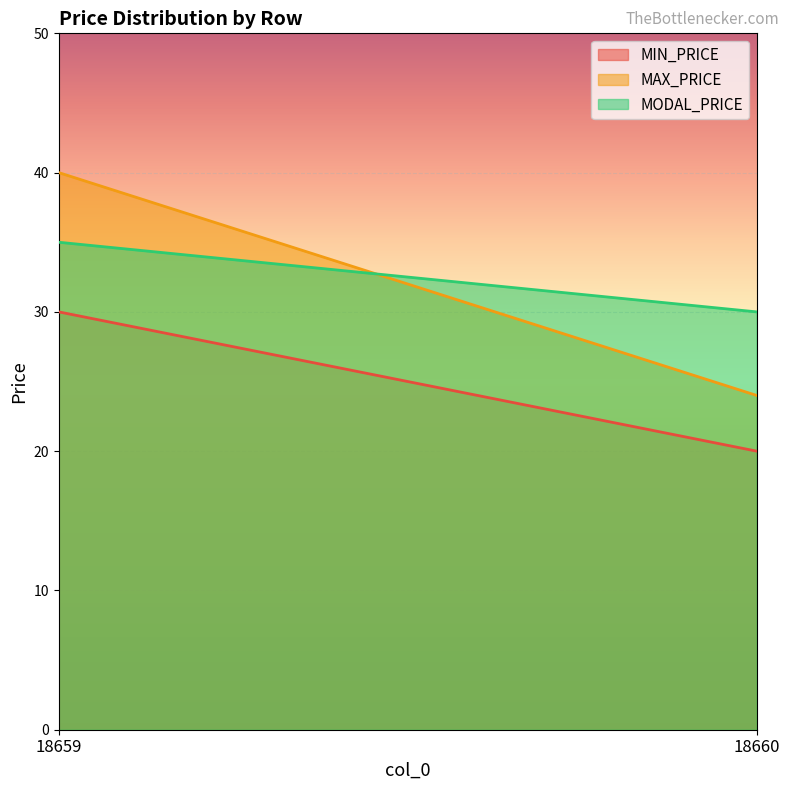

What is the value of the MIN_PRICE point at the 1st from the left?

30